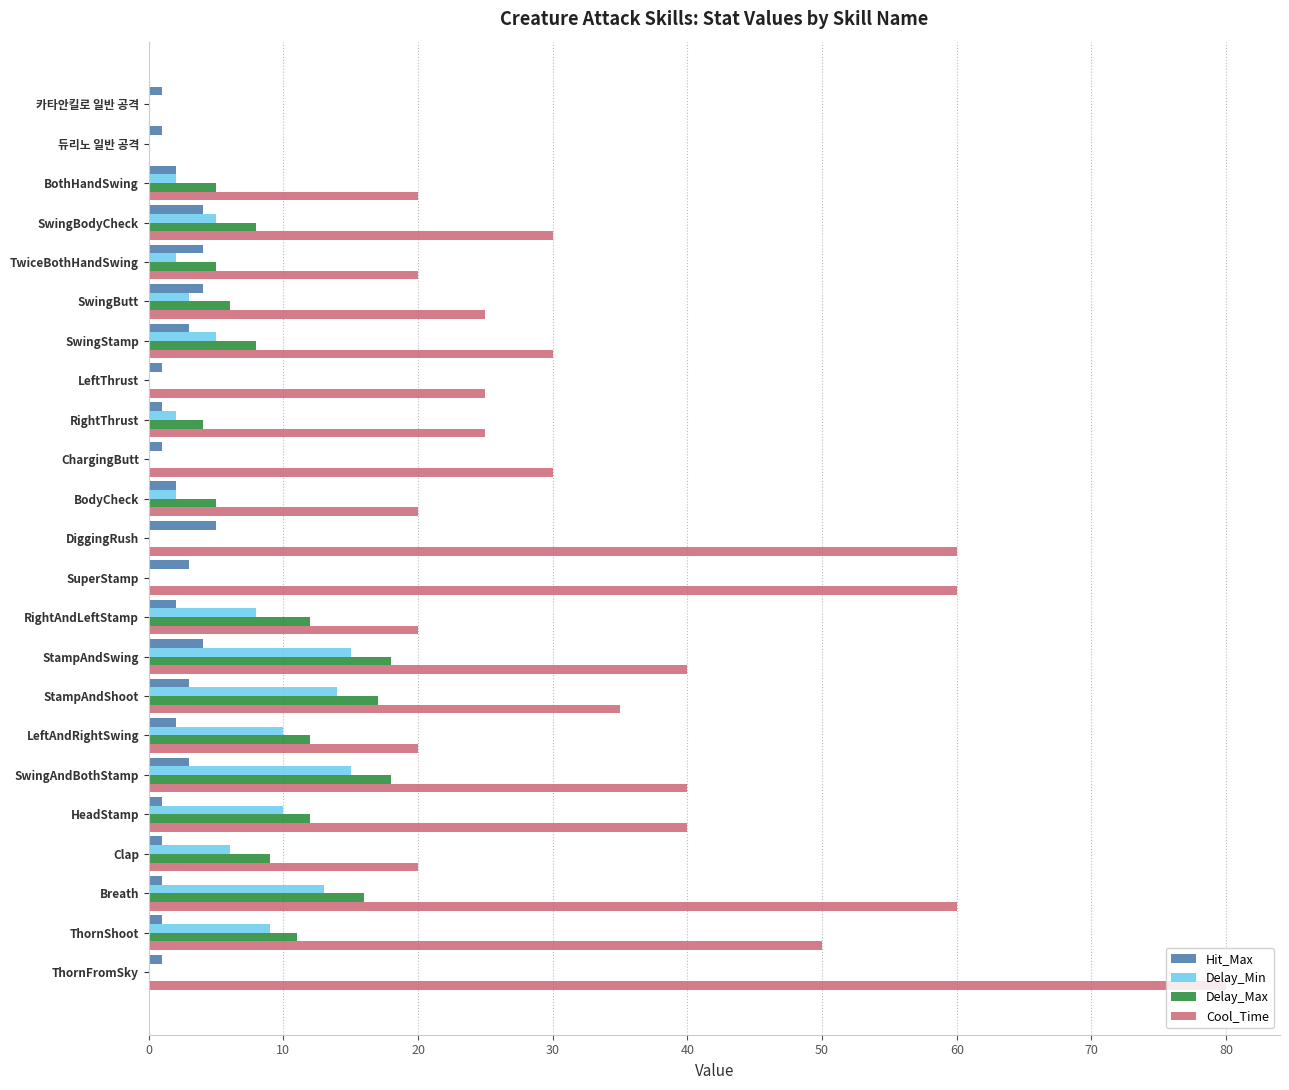

What are all the series names shown in the legend?

Hit_Max, Delay_Min, Delay_Max, Cool_Time